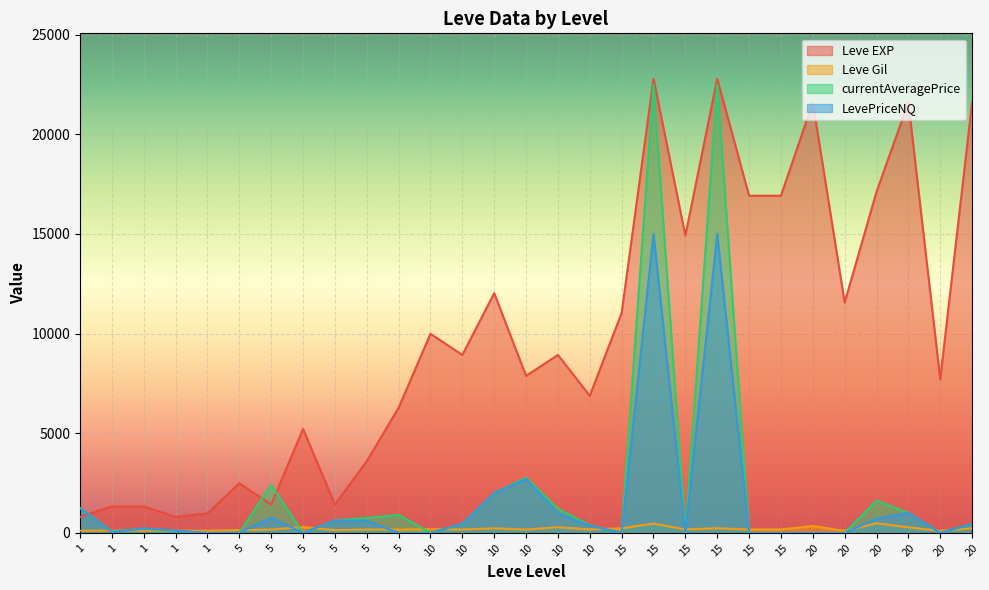

How many distinct data groups are displayed?

4